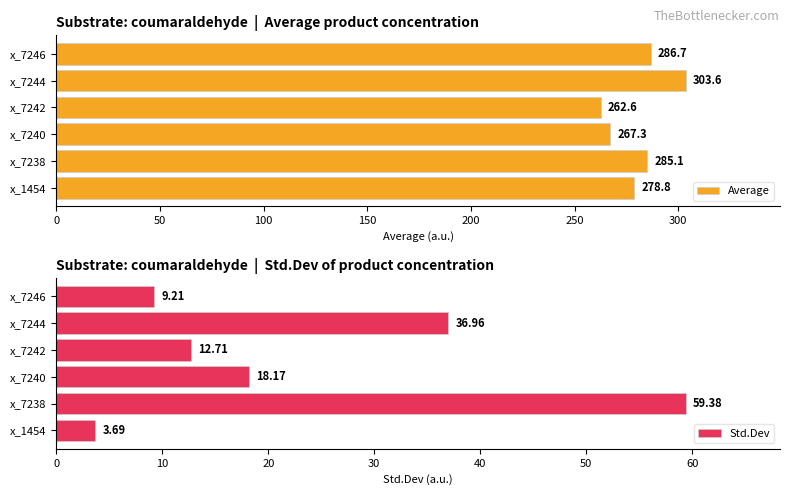

What is the difference between the second highest and second lowest values in the Average series?

19.4